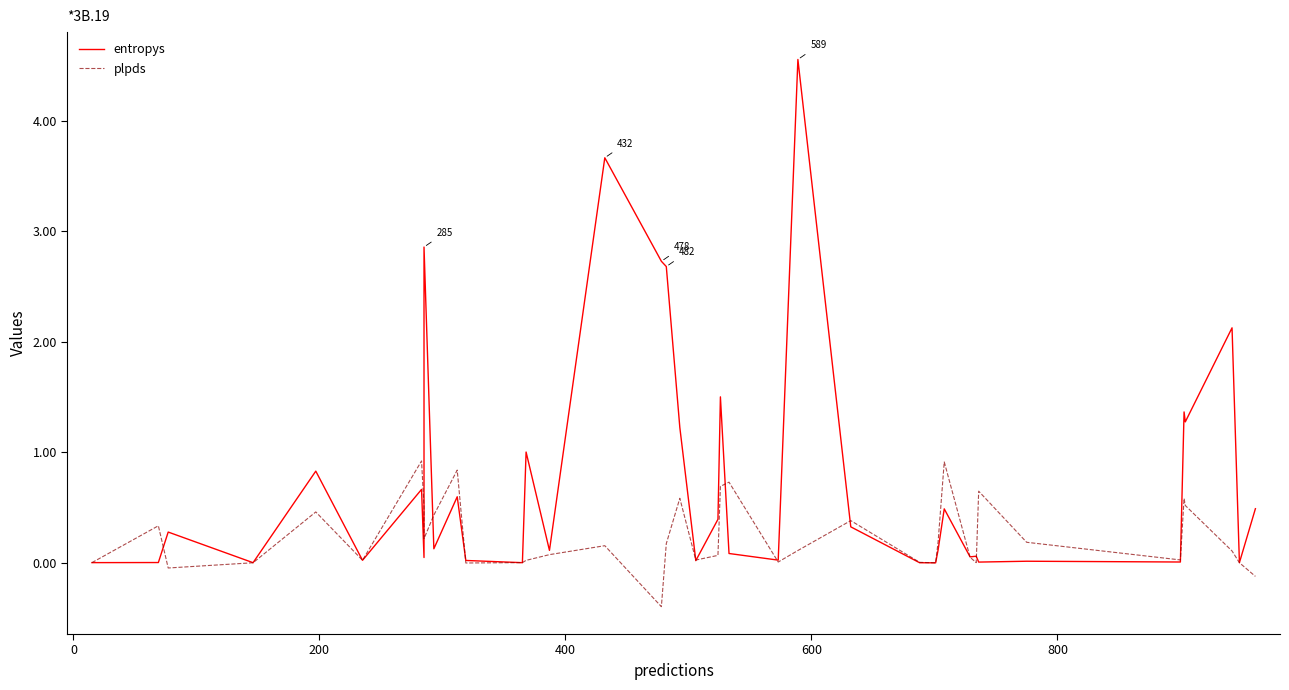

Rank the series by their maximum value, from highest to lowest.

entropys, plpds